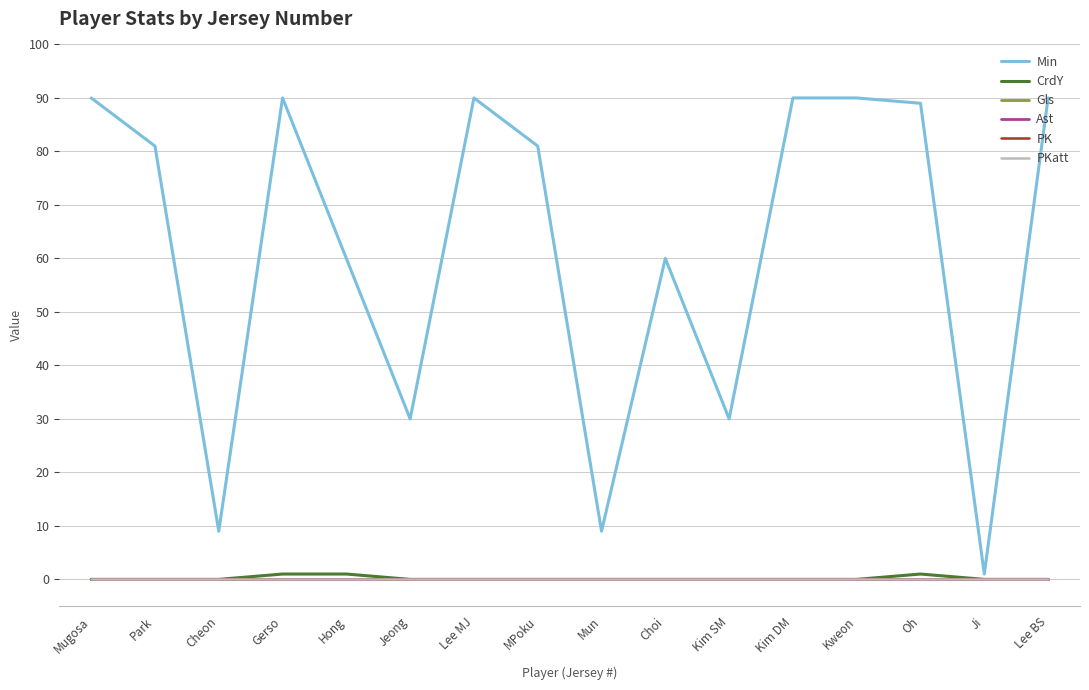

At which label does Min first exceed 81?

Mugosa